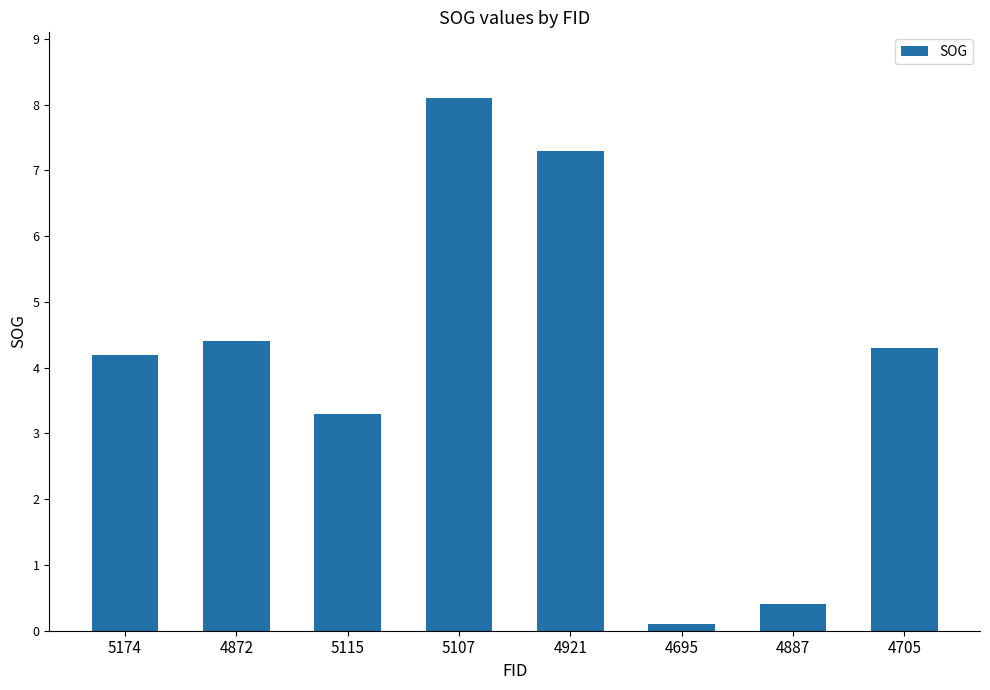

What is the difference between the values at 4872 and 5174?

0.2